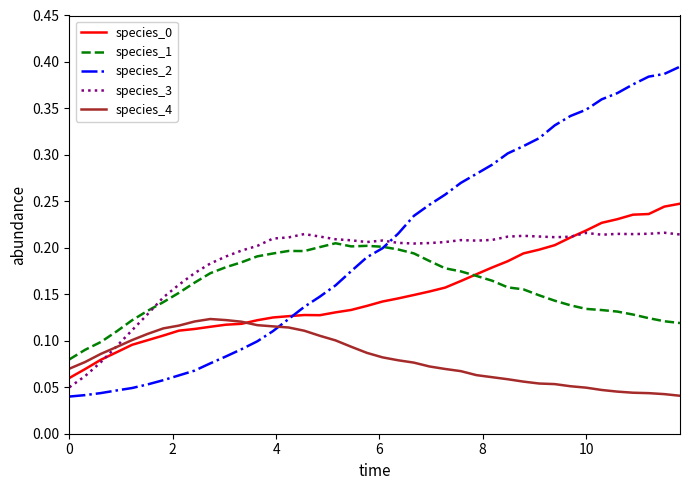

Which series has the largest range (max minus min)?

species_2